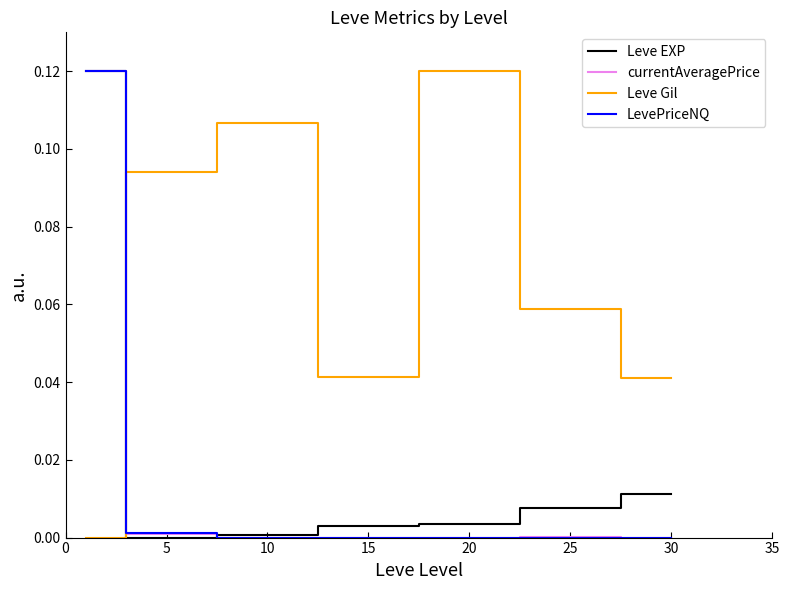

Which series has the largest total across all categories?

Leve Gil